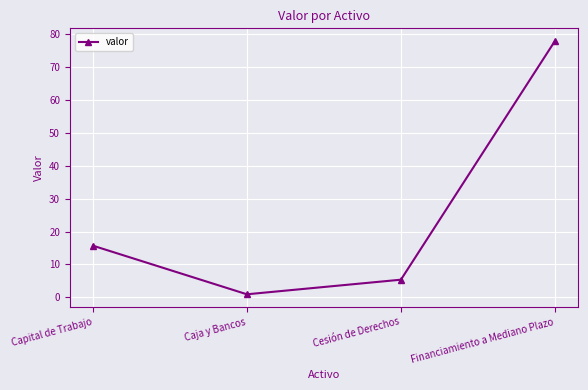

How many lines are shown in the chart?

1